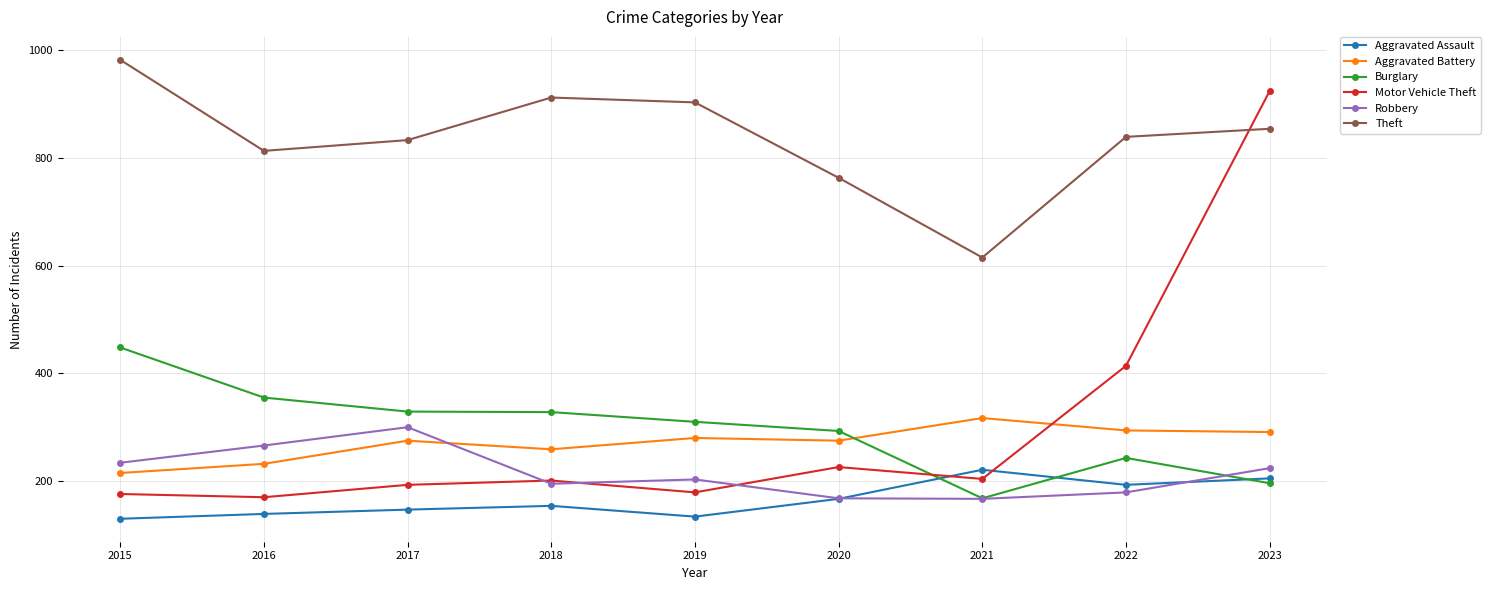

What is the sum of all Theft values?

7514